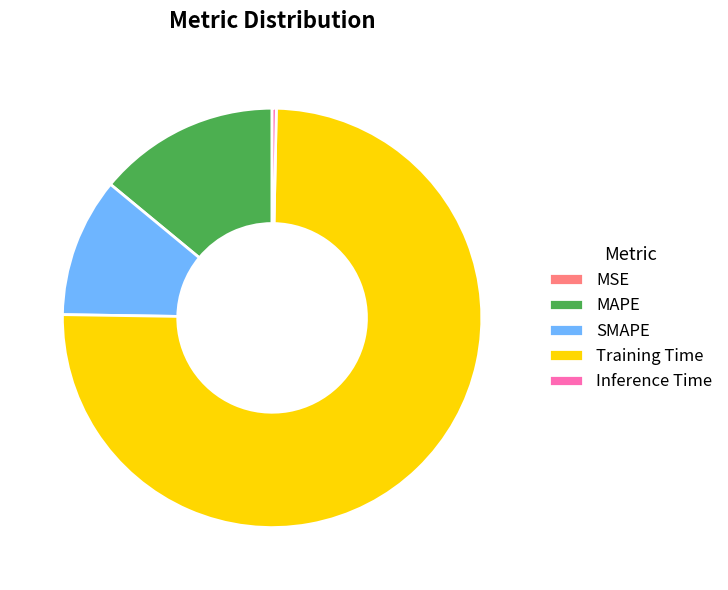

The Inference Time slice represents 11% of the pie. True or false?

False